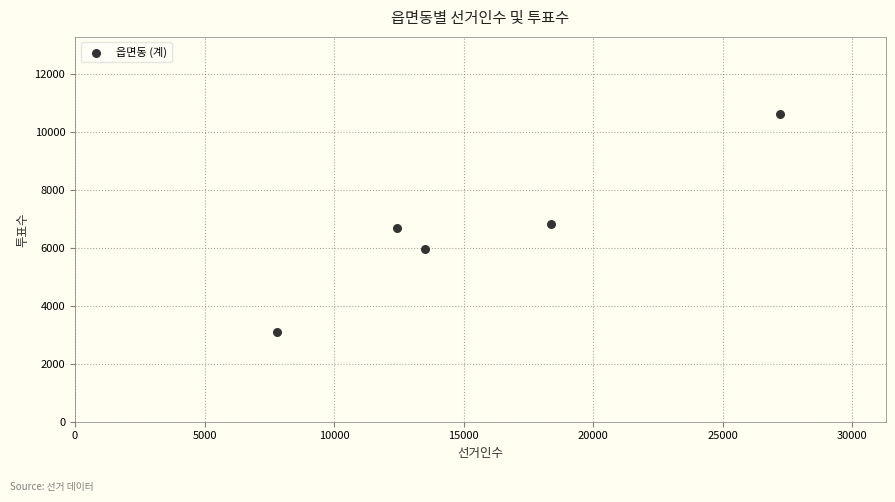

What is the range of X values (max minus min)?

19426